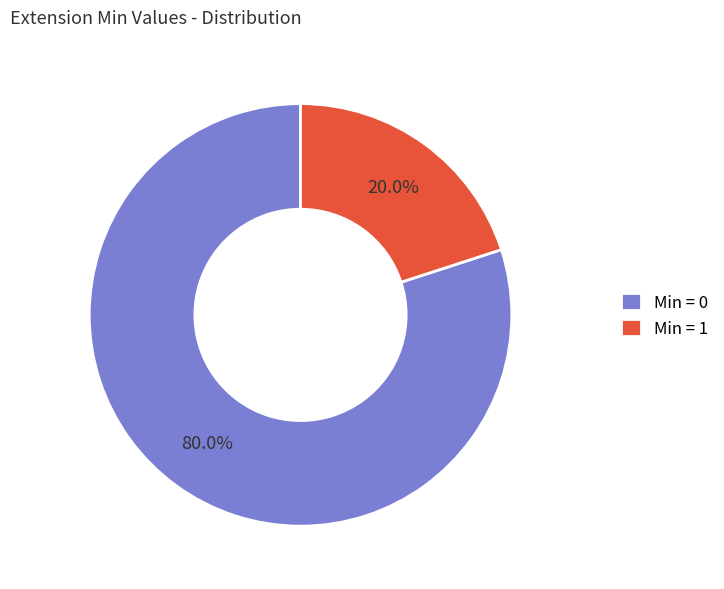

Which category accounts for the majority?

Min = 0